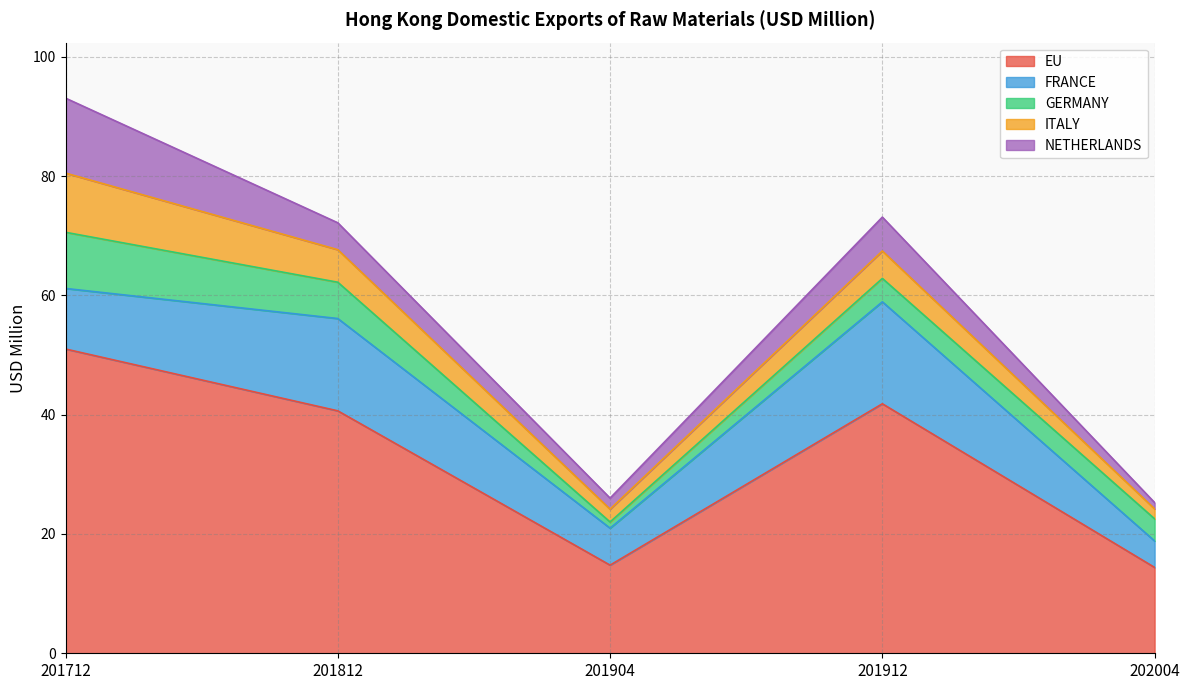

Does the chart display data point markers on the line(s)?

No